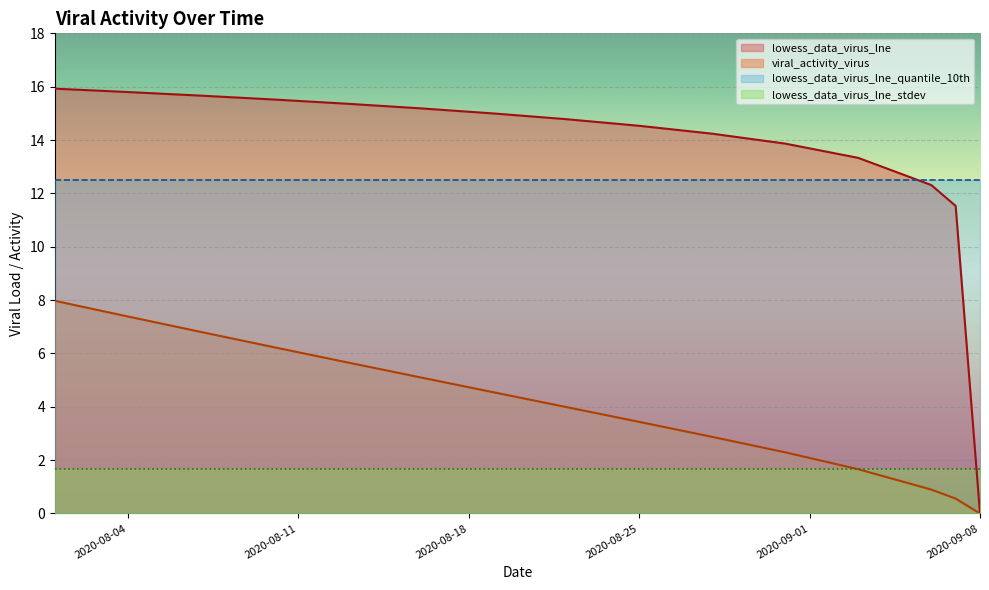

What is the sum of all lowess_data_virus_lne values?

203.0